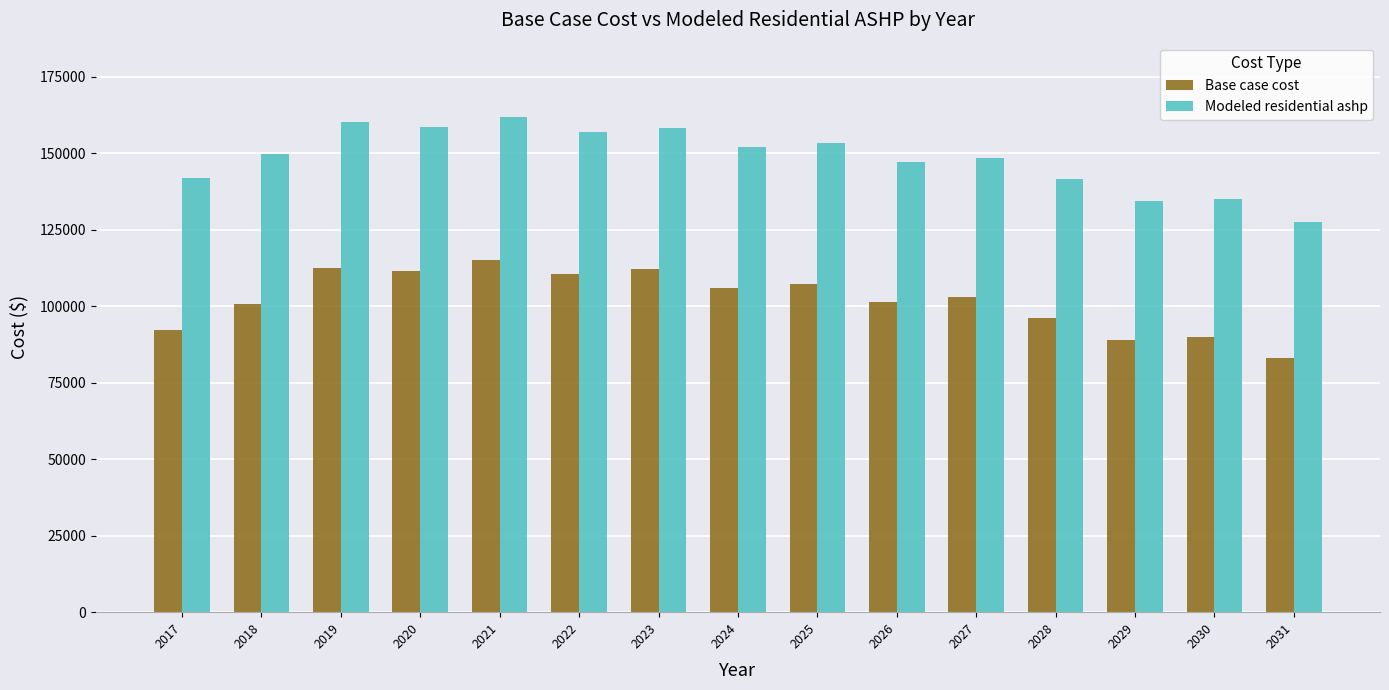

Rank the series by their maximum value, from lowest to highest.

Base case cost, Modeled residential ashp